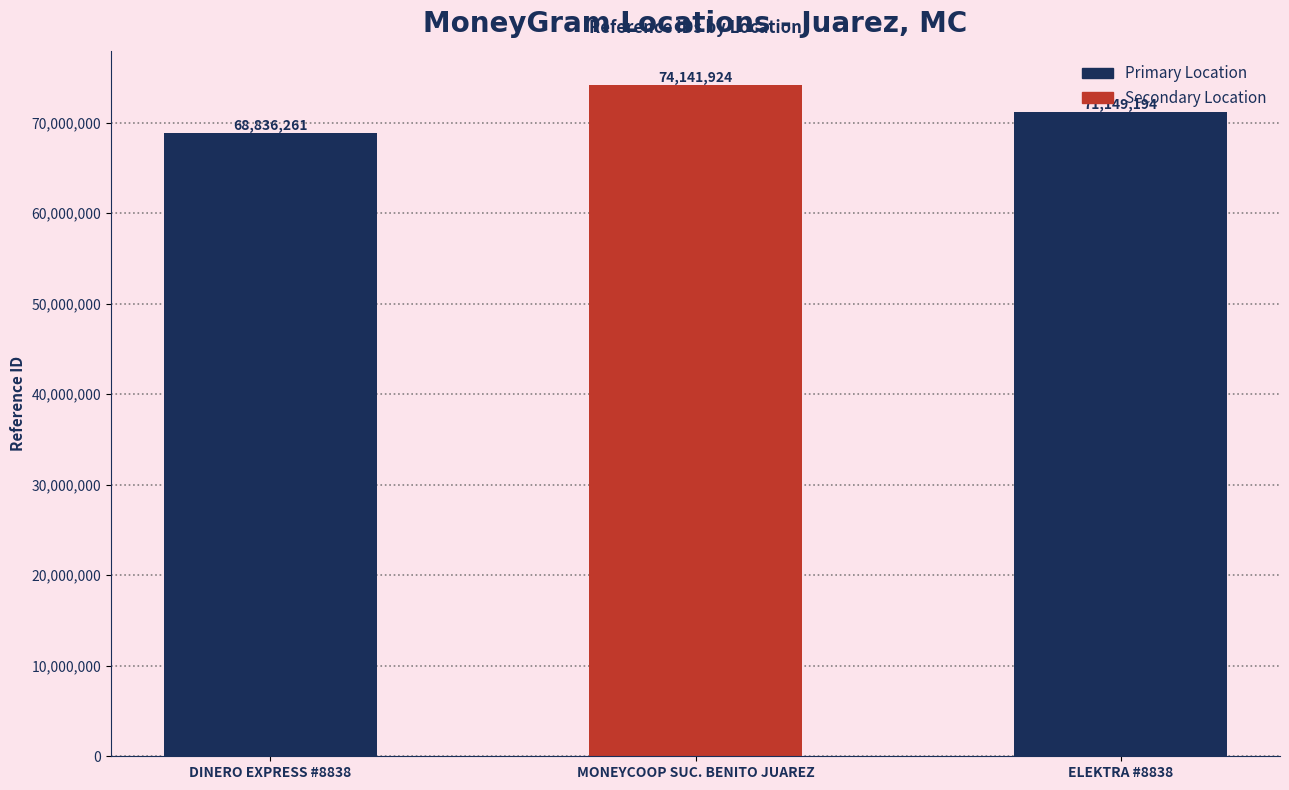

How many bars are there in total?

3